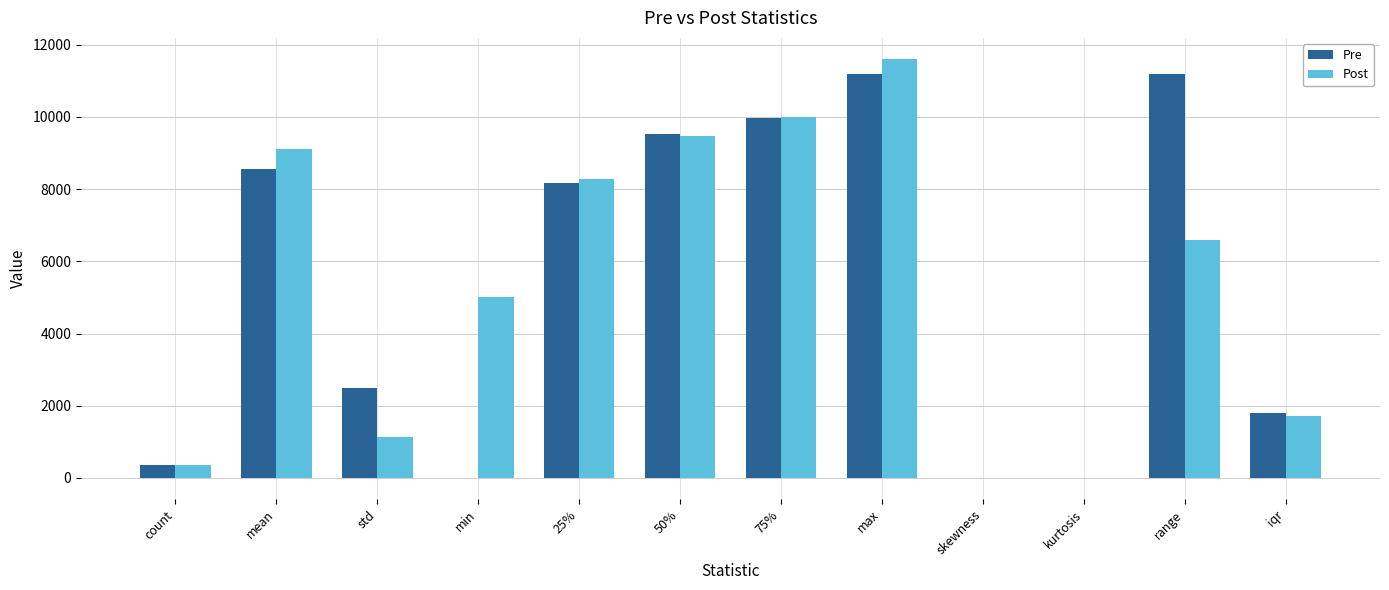

At which category is the sum across all series the highest?

max